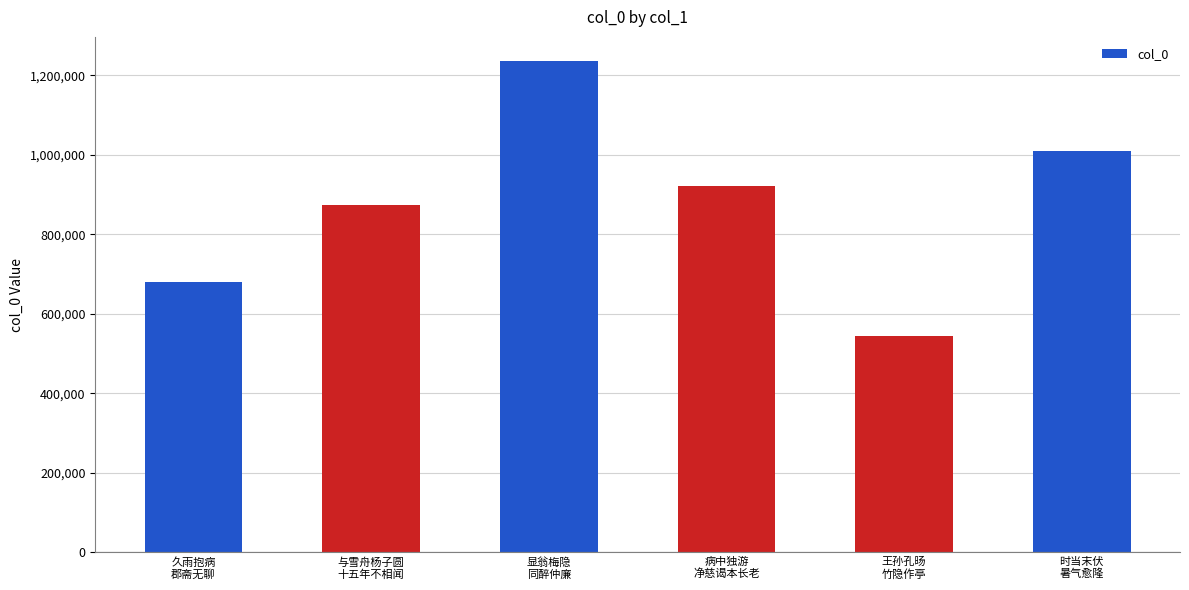

Count the values in the range 680239 to 1010123.

4